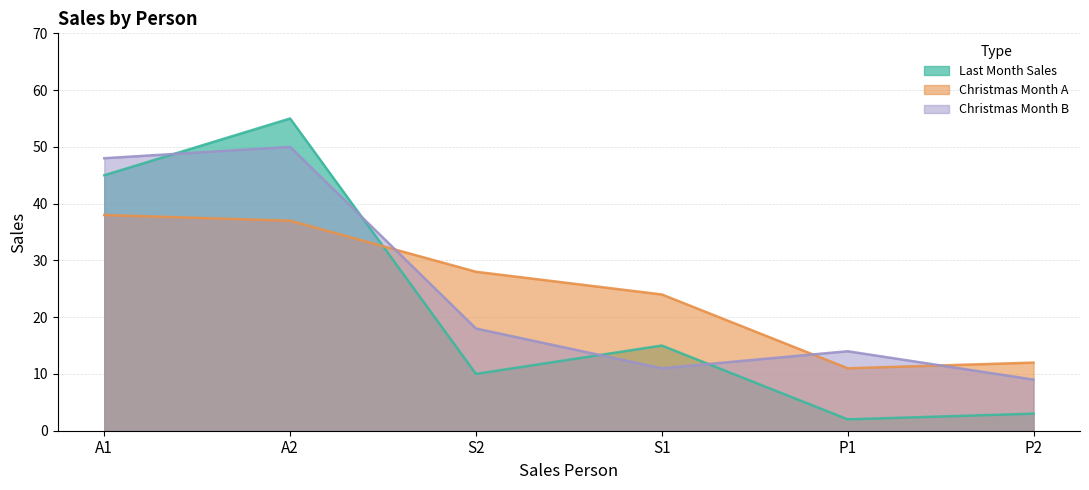

Rank the series at P2 from lowest to highest value.

Last Month Sales, Christmas Month B, Christmas Month A